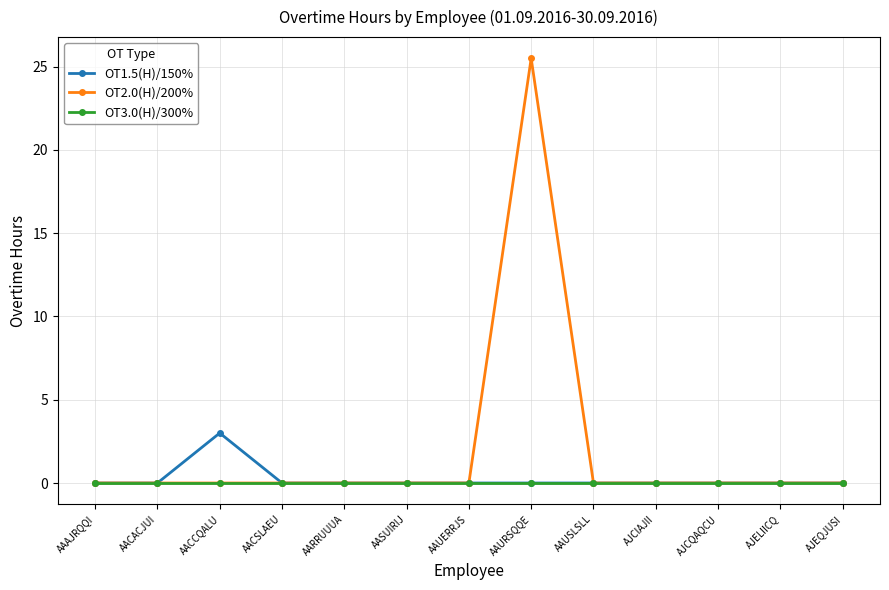

What are all the series names shown in the legend?

OT1.5(H)/150%, OT2.0(H)/200%, OT3.0(H)/300%